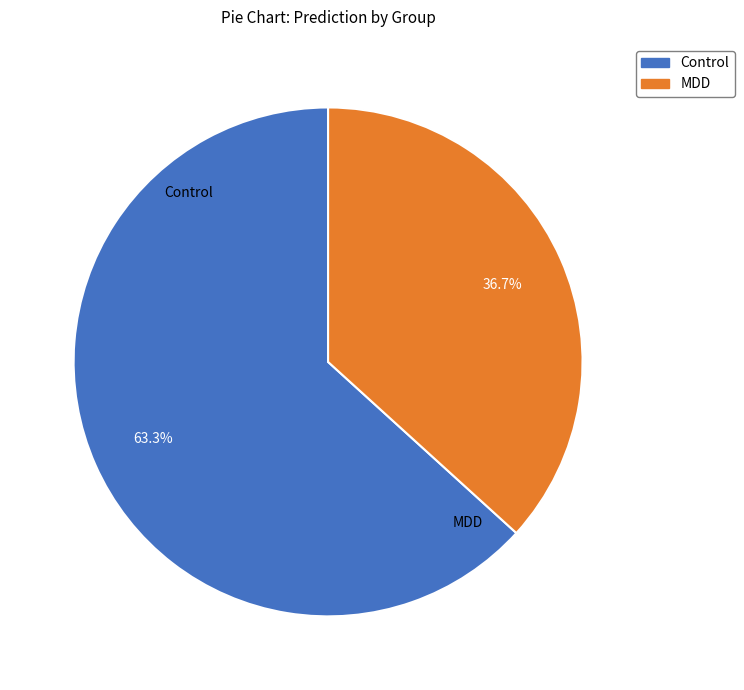

To the nearest percent, what portion does MDD represent?

37%